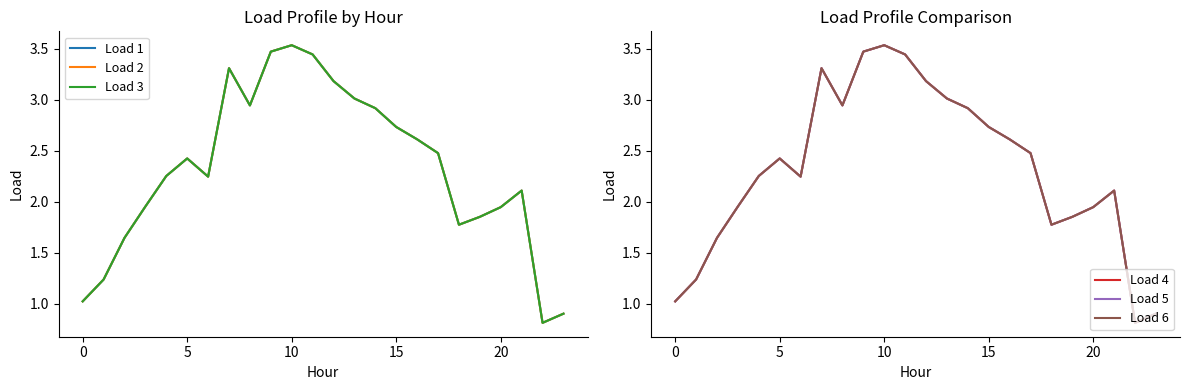

What are all the series names shown in the legend?

Load 1, Load 2, Load 3, Load 4, Load 5, Load 6